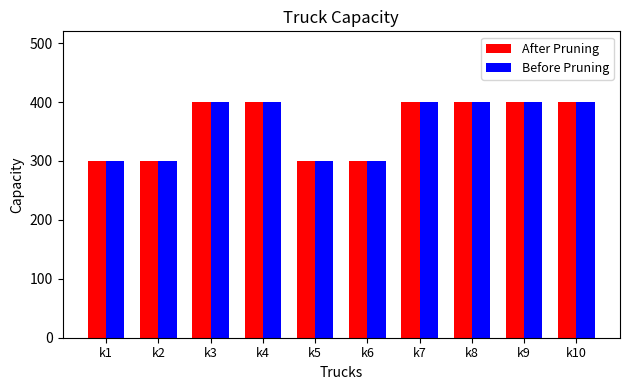

What is the total value across all series at k9?

800